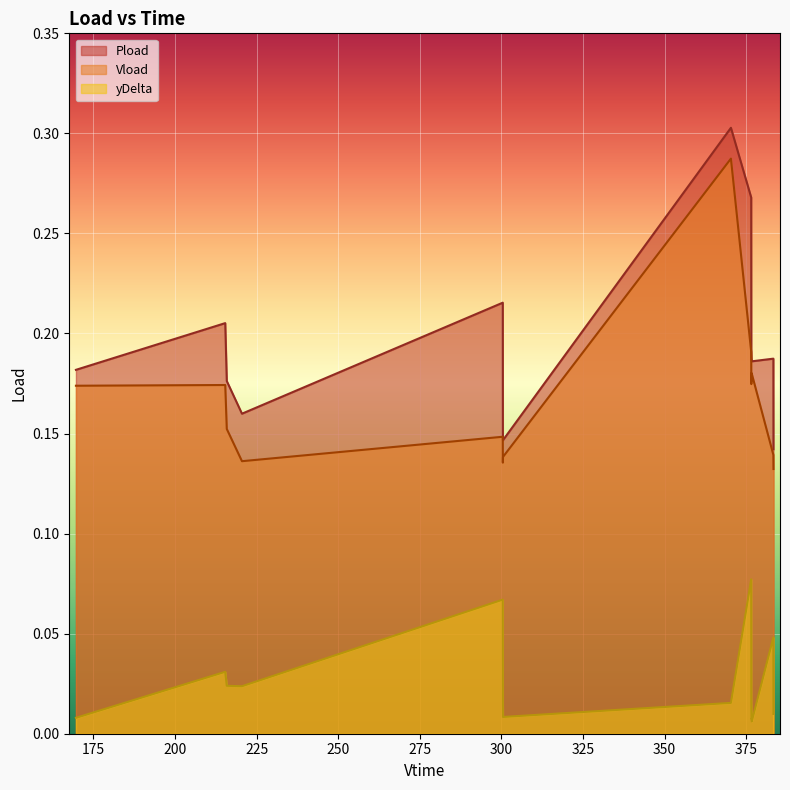

Is it true that Pload equals 0.4 at 376.572?

False